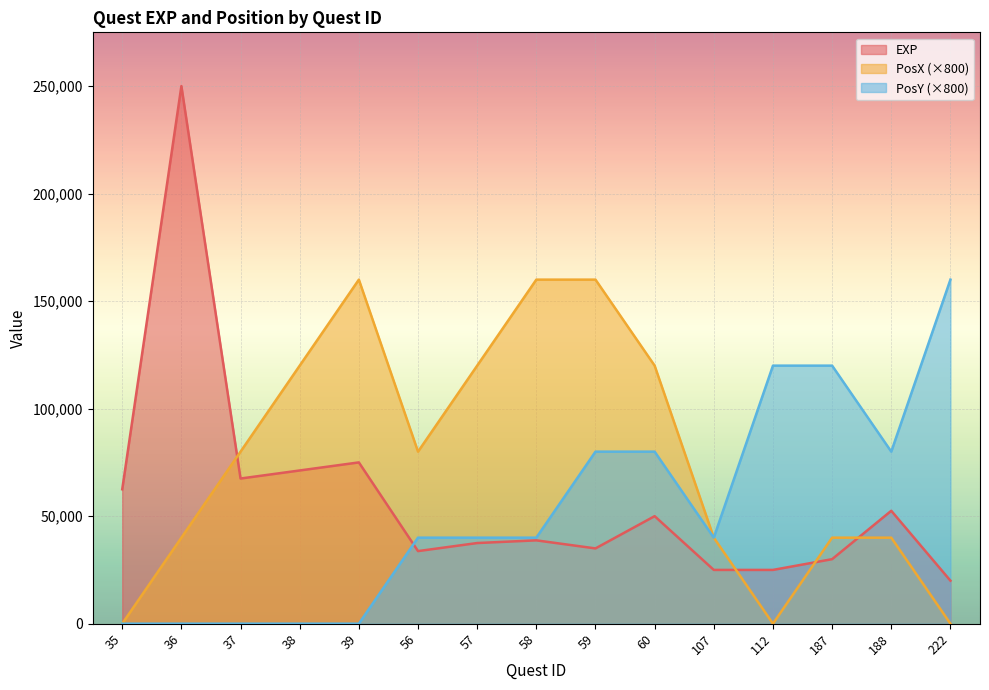

Which has a higher value, 107 or 35?

35